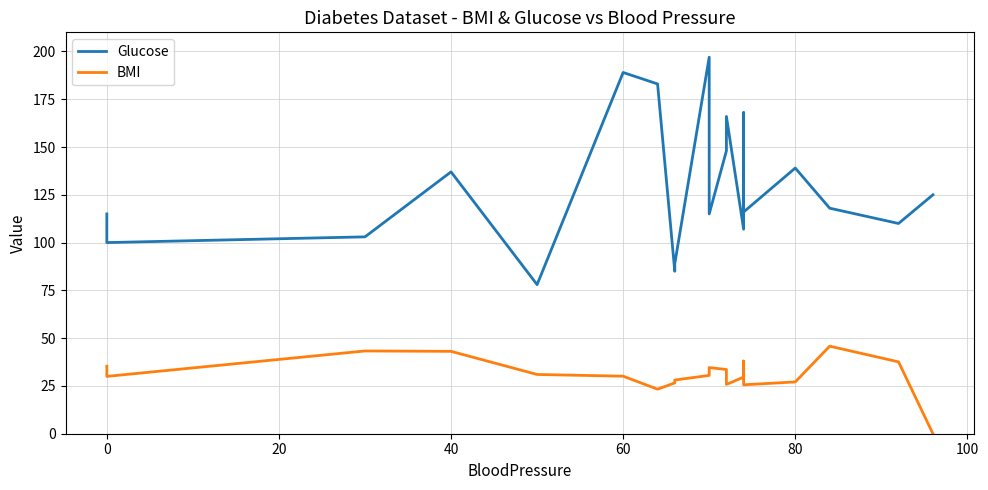

The value of Glucose at 0 is 100.0. True or false?

True